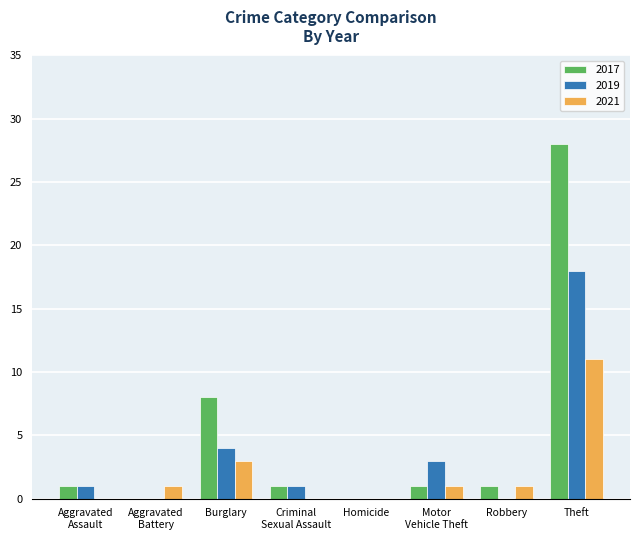

Which series has the largest range (max minus min)?

2017